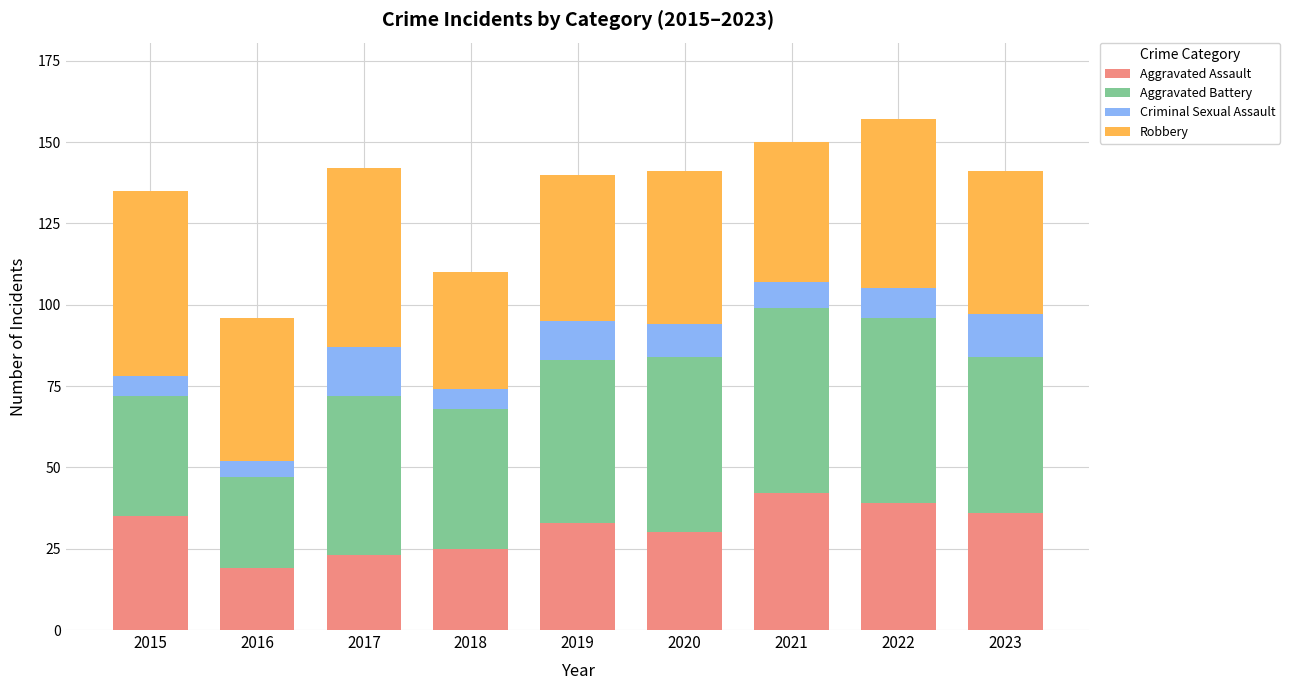

What is the total value across all series at 2019?

140